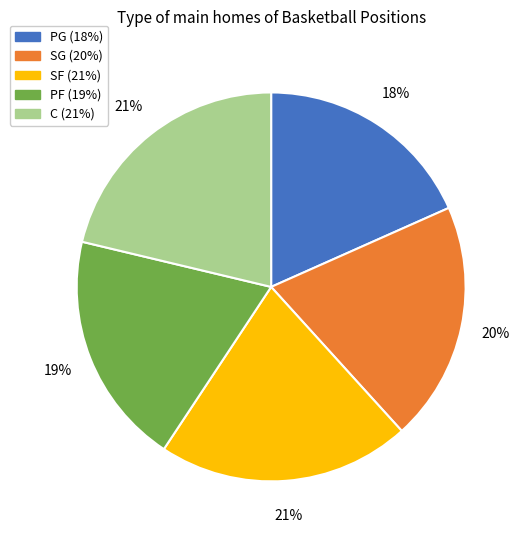

Which has a higher value, SG or PF?

SG